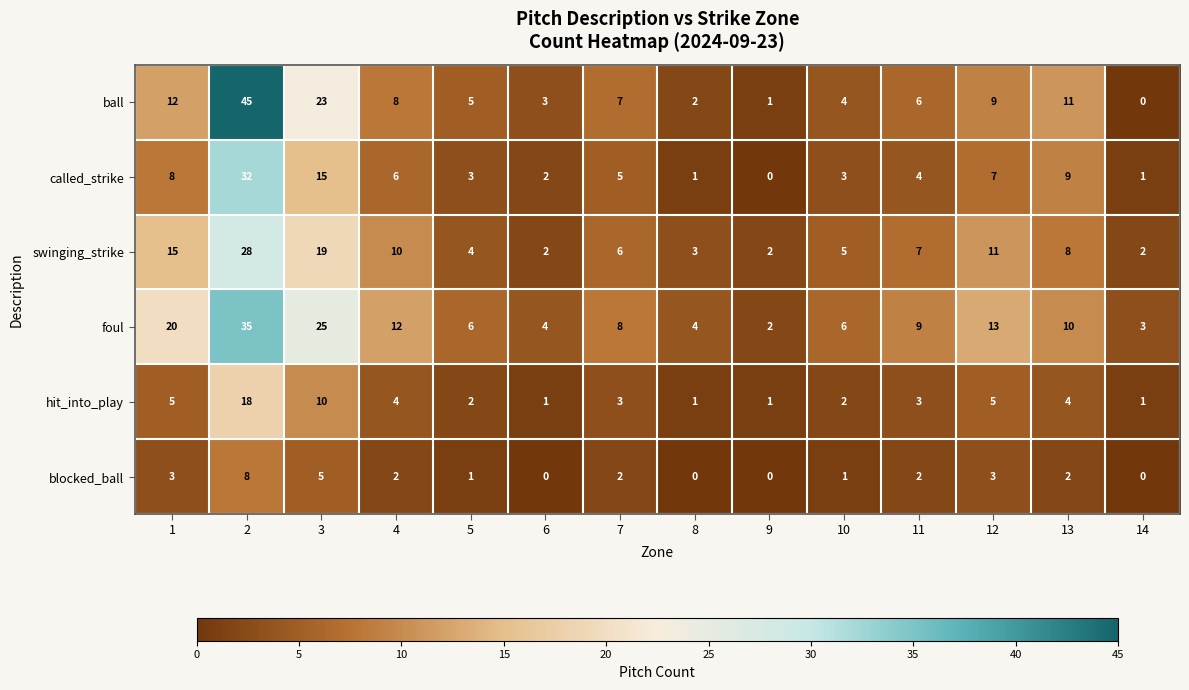

What is the spread (max minus min) of values at 14?

3